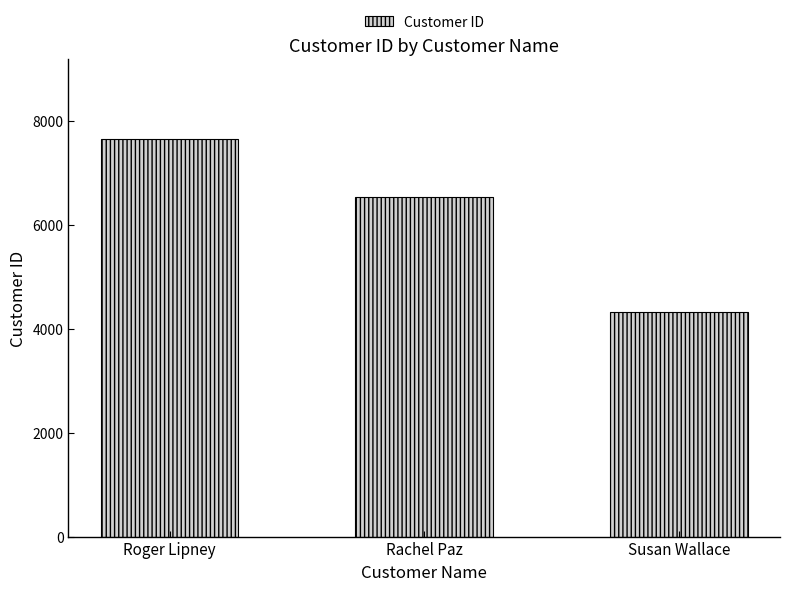

What is the ratio of the value at Rachel Paz to the value at Roger Lipney?

0.9